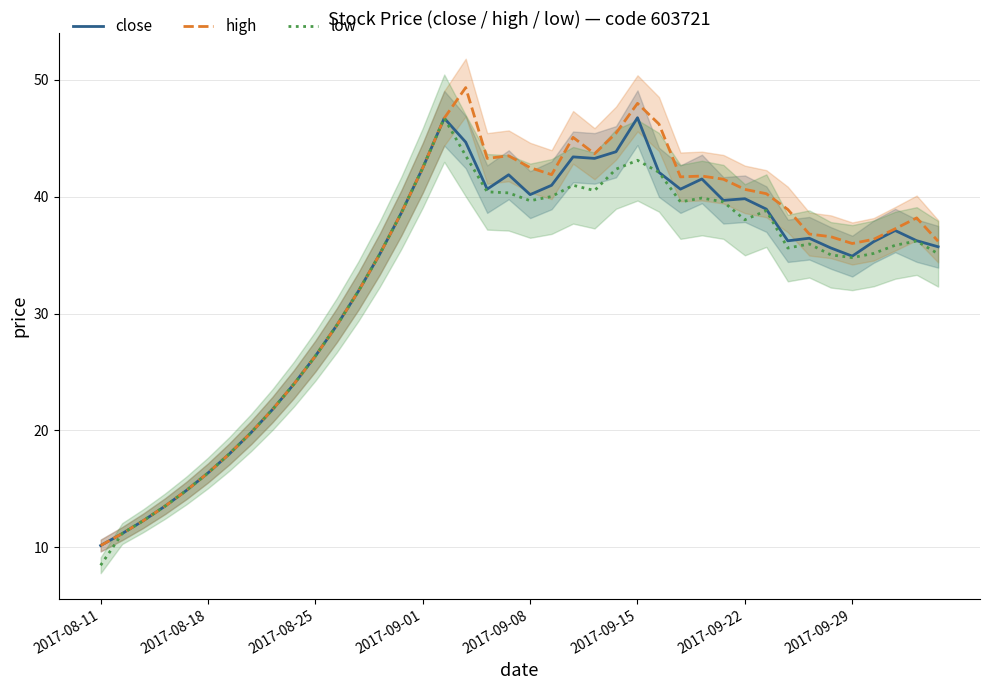

Is it true that high equals 21.7 at 26?

False